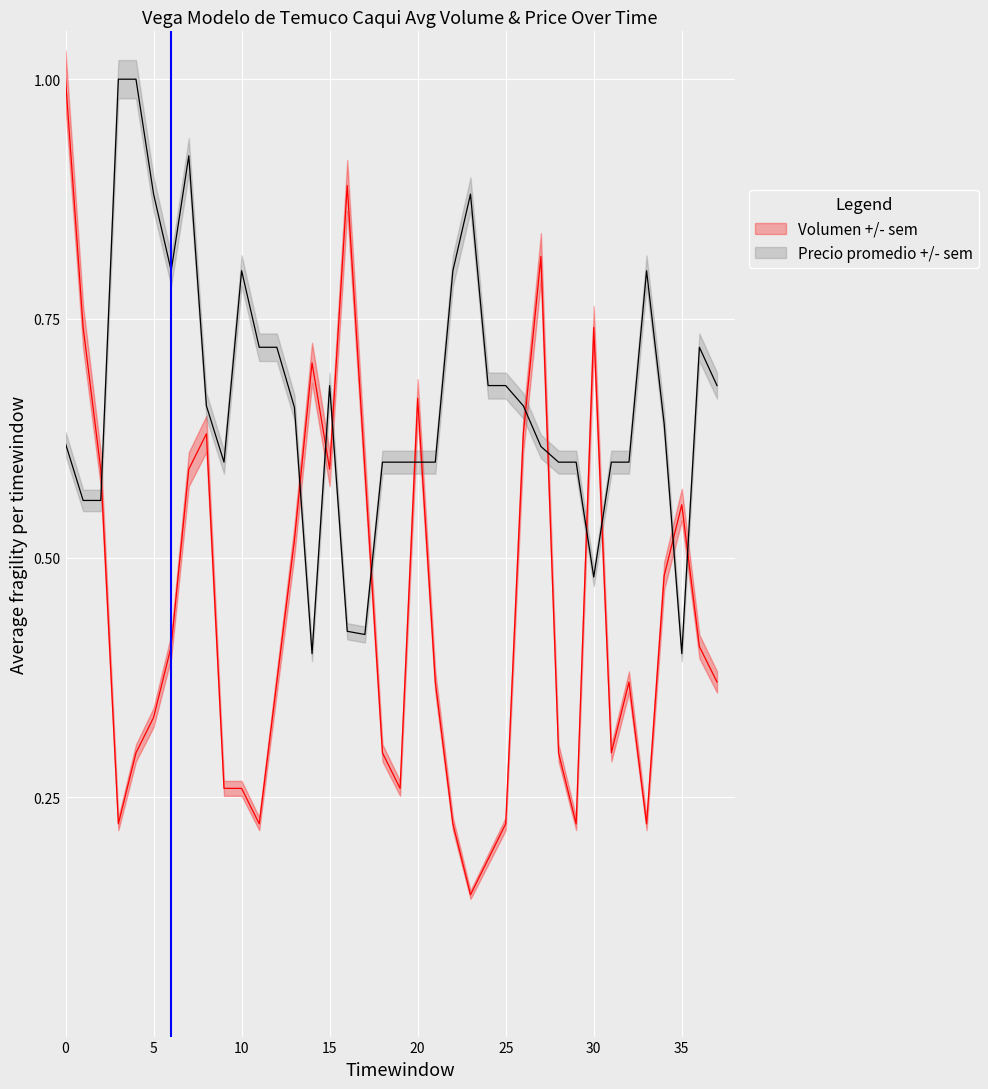

What is the maximum value shown in the chart?

1.0